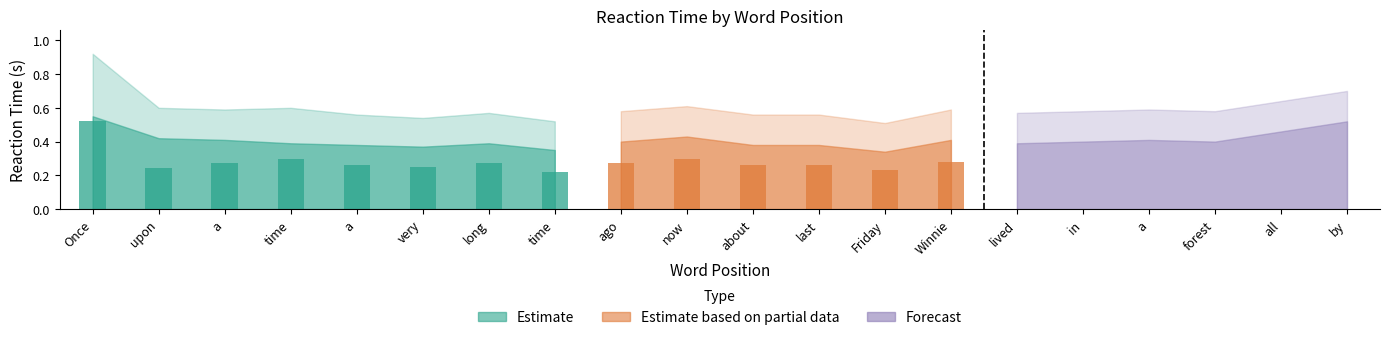

What is the difference between the maximum and minimum values in the Reaction_Time_upper series?

0.4